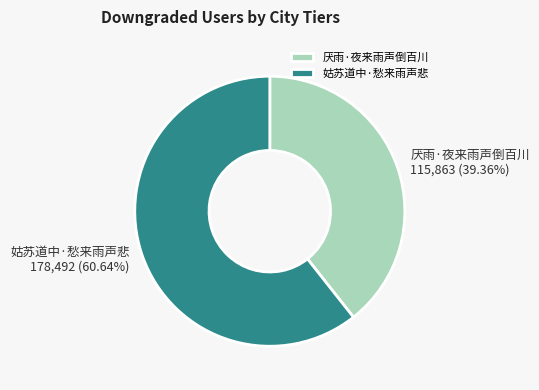

The 姑苏道中·愁来雨声悲 slice represents 61% of the pie. True or false?

True